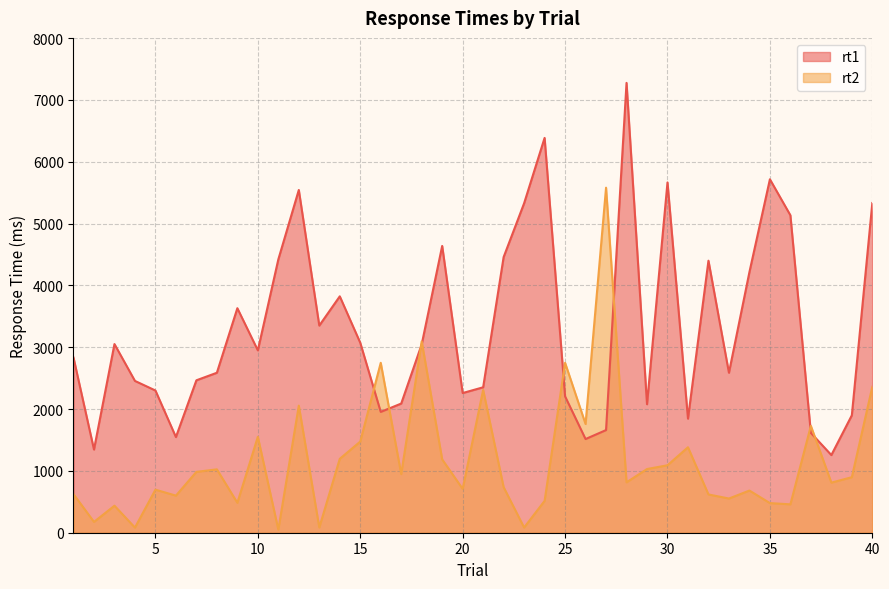

List the labels in order of rt2 value, smallest first.

11, 4, 23, 13, 2, 3, 36, 35, 9, 24, 33, 6, 32, 1, 34, 5, 20, 22, 38, 28, 39, 17, 7, 8, 29, 30, 19, 14, 31, 15, 10, 37, 26, 12, 21, 40, 16, 25, 18, 27